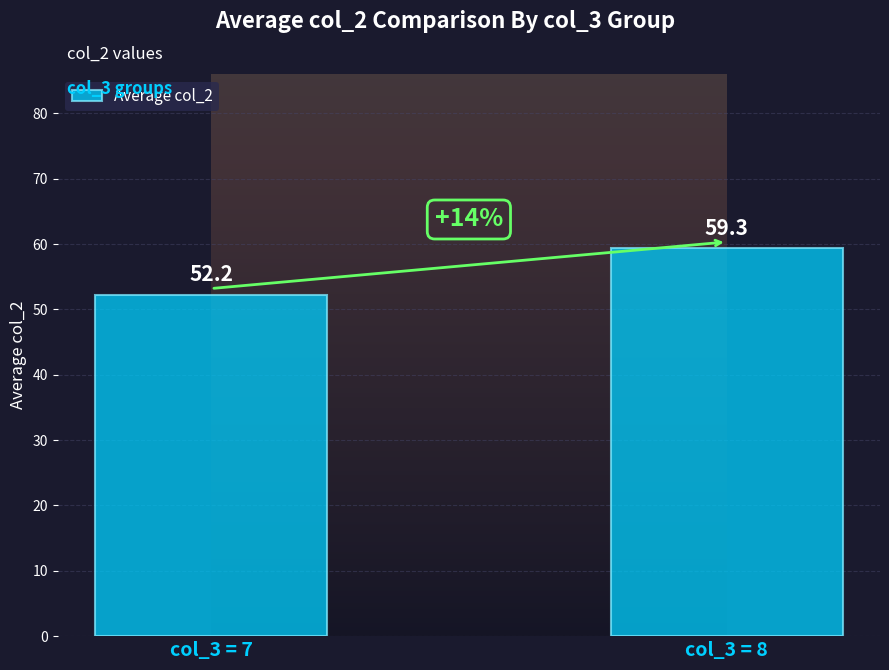

Reading left to right, list all the values displayed in this chart.

col_3 = 7=52.2	col_3 = 8=59.3